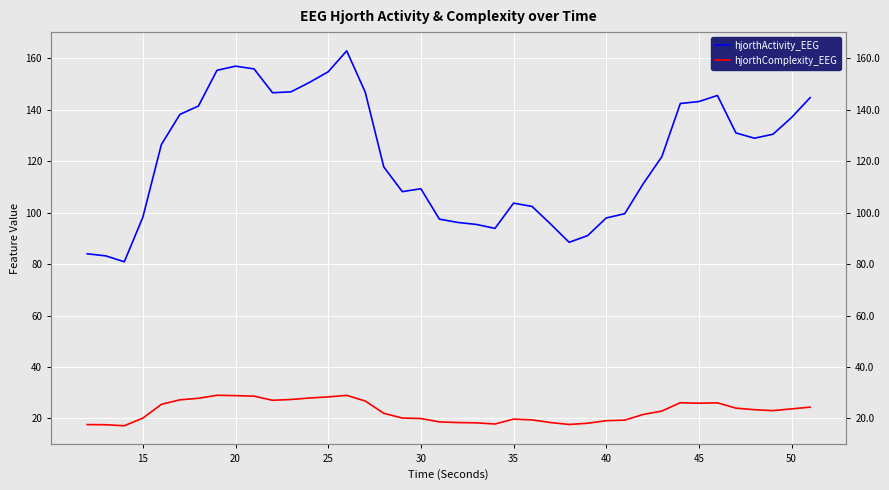

Reading left to right, list all the values displayed in this chart.

hjorthActivity_EEG: 84.0	83.2	80.9	98.2	126.5	138.2	141.5	155.3	157.0	155.9	146.6	147.0	150.7	154.8	162.9	146.8	117.8	108.2	109.3	97.5	96.2	95.4	93.9	103.7	102.4	95.6	88.5	91.1	97.9	99.6	111.3	121.7	142.5	143.2	145.6	131.0	129.0	130.5	137.0	144.7
hjorthComplexity_EEG: 17.6	17.5	17.1	20.1	25.5	27.2	27.8	29.0	28.9	28.7	27.0	27.4	27.9	28.4	29.0	26.7	22.0	20.1	20.0	18.6	18.4	18.3	17.8	19.7	19.4	18.4	17.6	18.1	19.1	19.3	21.5	22.9	26.1	25.9	26.0	24.0	23.4	23.0	23.7	24.4